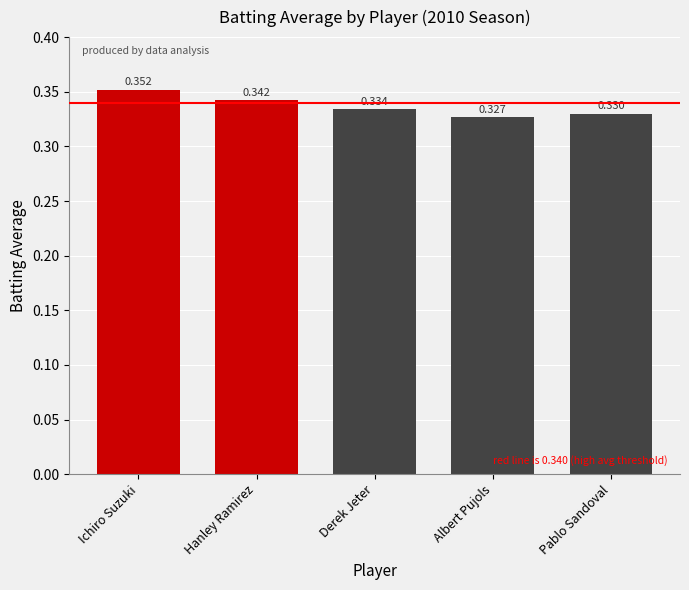

What is the label of the 4th bar from the left?

Albert Pujols